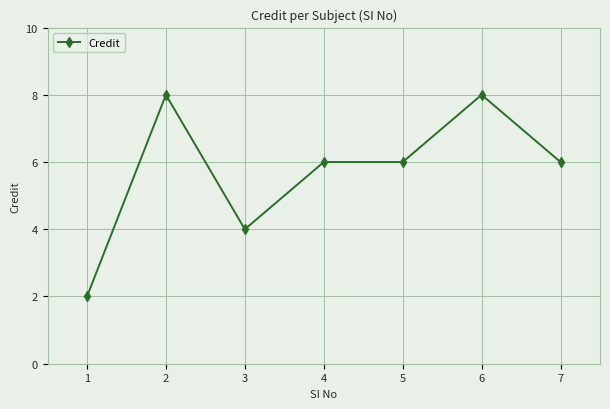

What is the greatest value displayed?

8